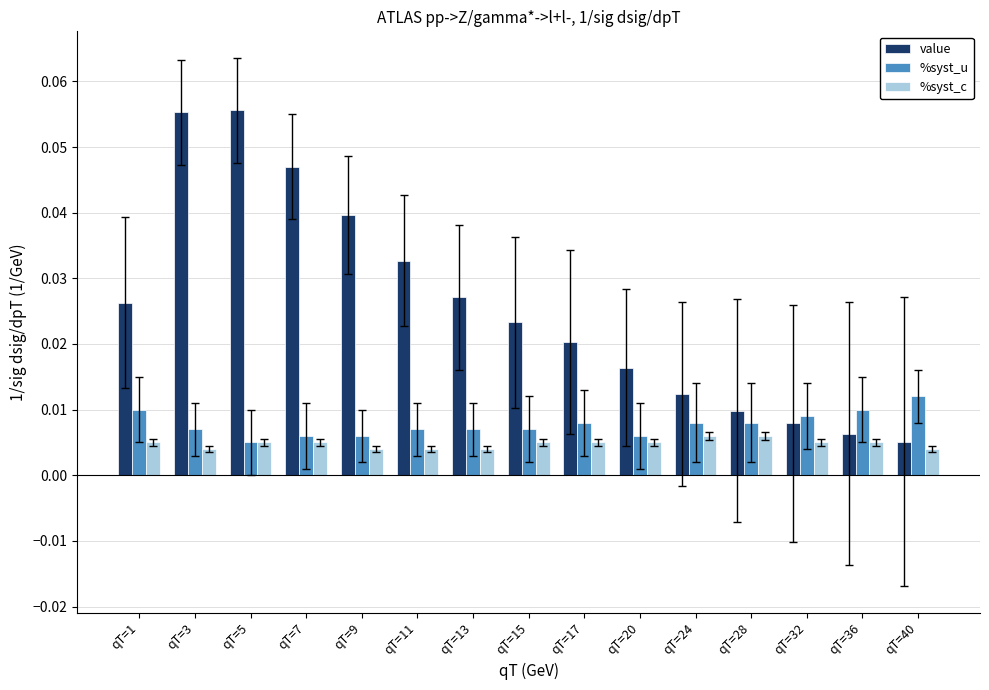

At which label is value closest to 0?

qT=40